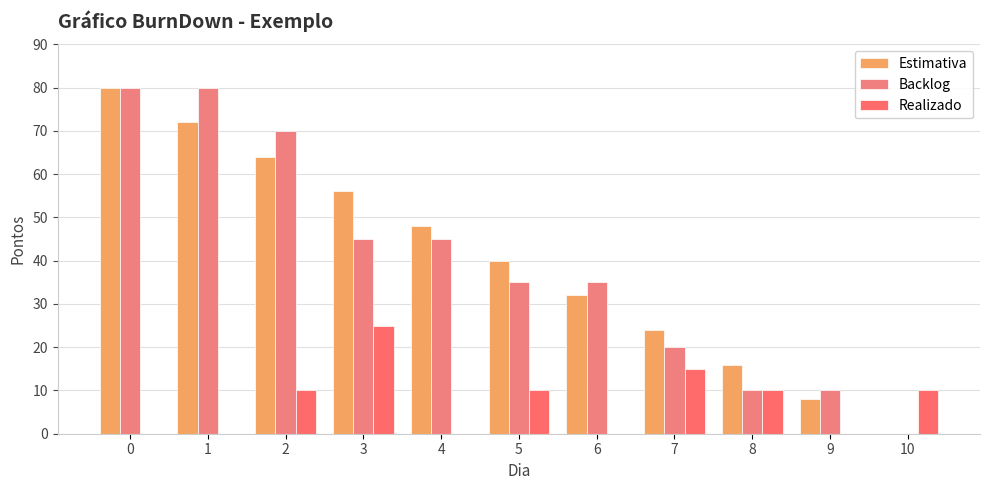

List the series in order of their peak value, highest first.

Estimativa, Backlog, Realizado